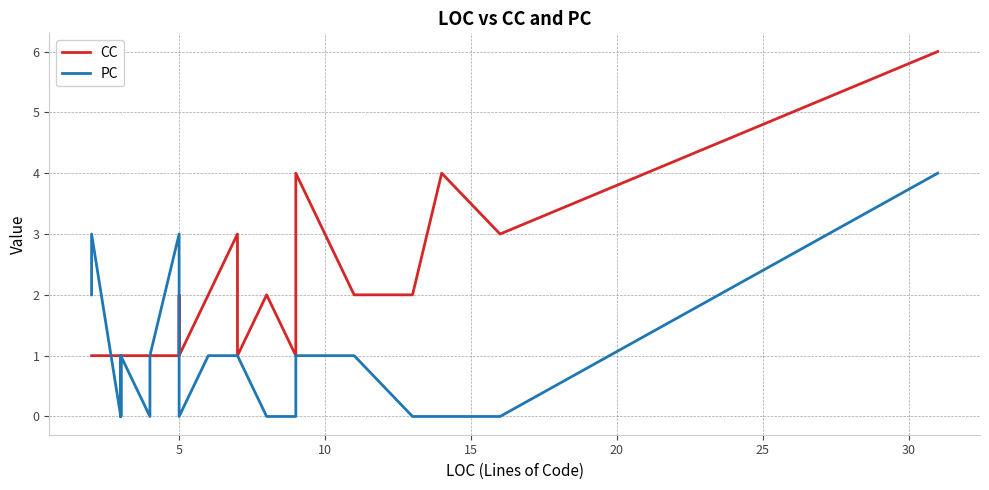

The PC series shows 3 at 5. True or false?

True